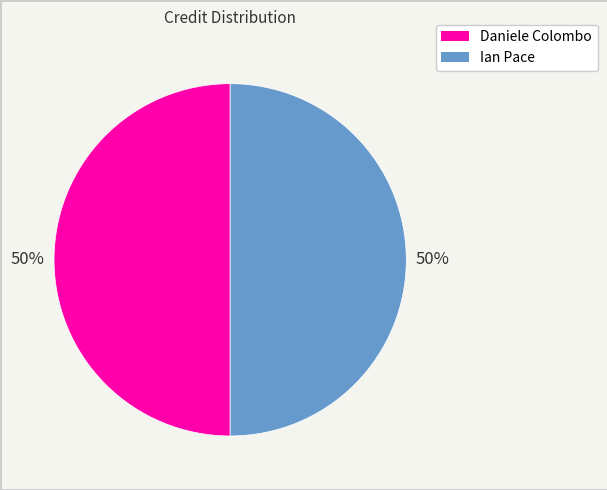

To the nearest percent, what is the average slice percentage?

50%